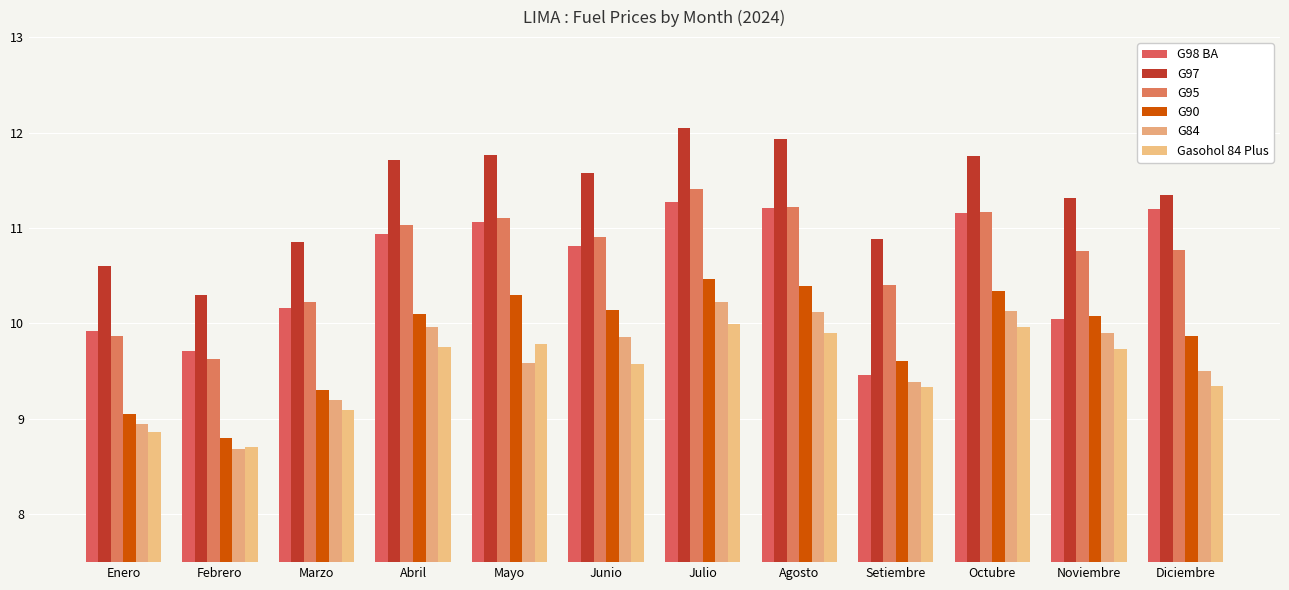

At how many categories does at least one series exceed 8?

12